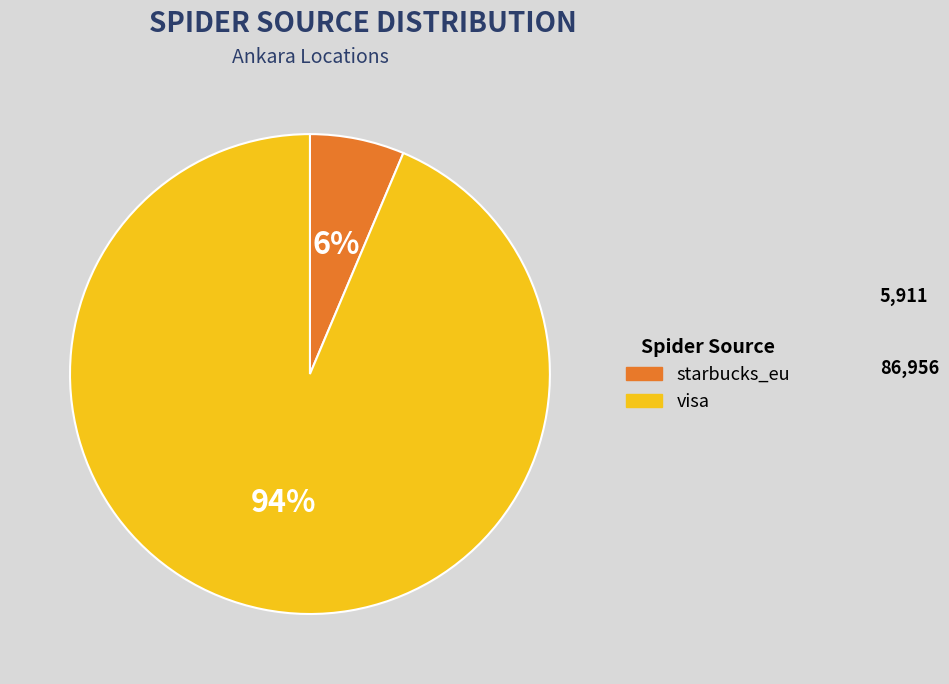

Rank the categories by value from highest to lowest.

visa, starbucks_eu